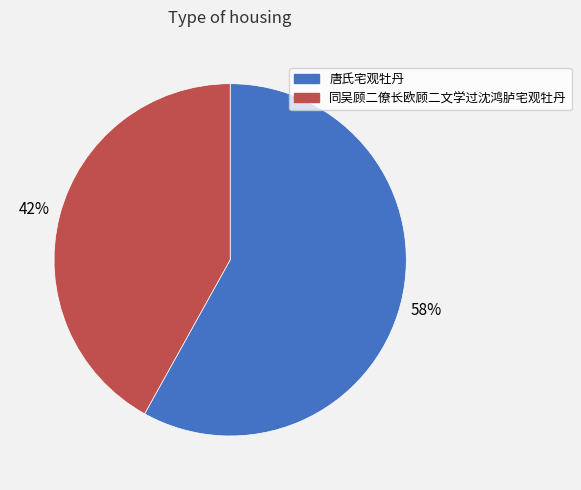

To the nearest percent, what percentage of the pie is 同吴顾二僚长欧顾二文学过沈鸿胪宅观牡丹?

42%